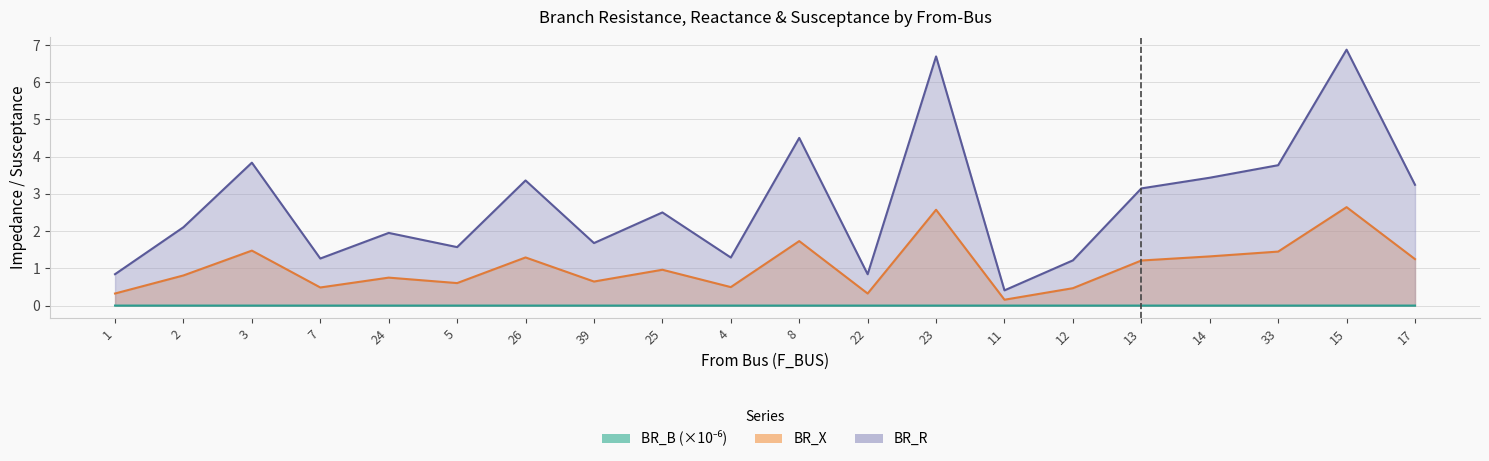

What is the average value of the BR_R series?

2.7